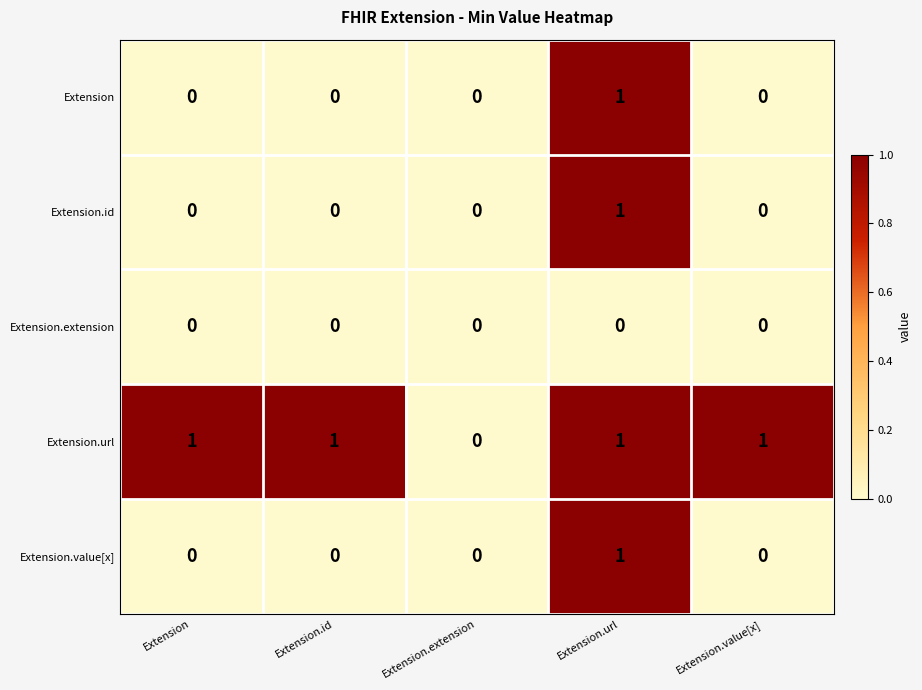

Reading left to right, transcribe all the data shown in this chart.

Extension: Extension=0	Extension.id=0	Extension.extension=0	Extension.url=1	Extension.value[x]=0
Extension.id: Extension=0	Extension.id=0	Extension.extension=0	Extension.url=1	Extension.value[x]=0
Extension.extension: Extension=0	Extension.id=0	Extension.extension=0	Extension.url=0	Extension.value[x]=0
Extension.url: Extension=1	Extension.id=1	Extension.extension=0	Extension.url=1	Extension.value[x]=1
Extension.value[x]: Extension=0	Extension.id=0	Extension.extension=0	Extension.url=1	Extension.value[x]=0